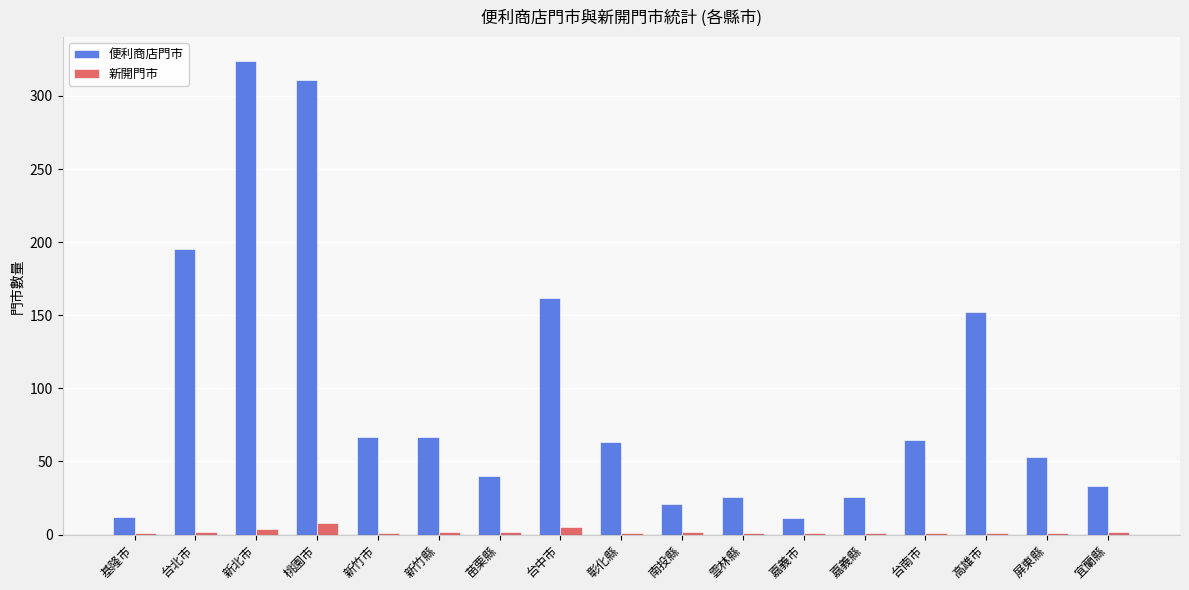

At which label does 便利商店門市 first exceed 63?

台北市